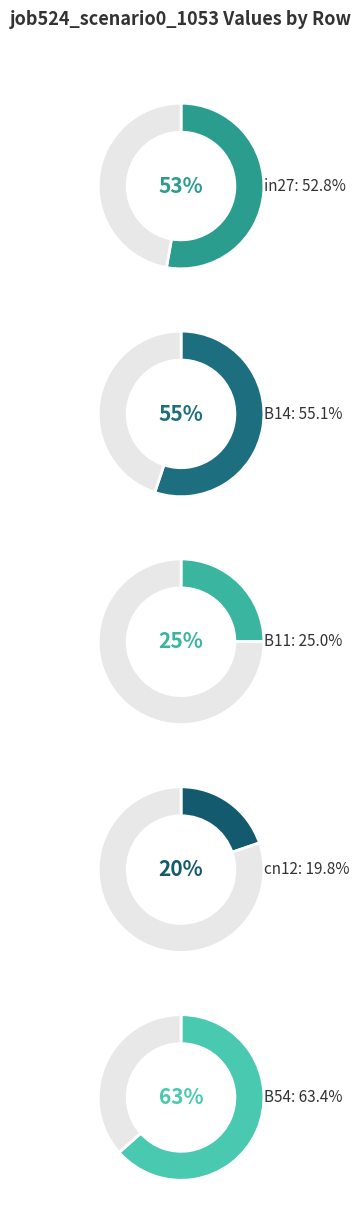

How many segments does this pie chart have?

5